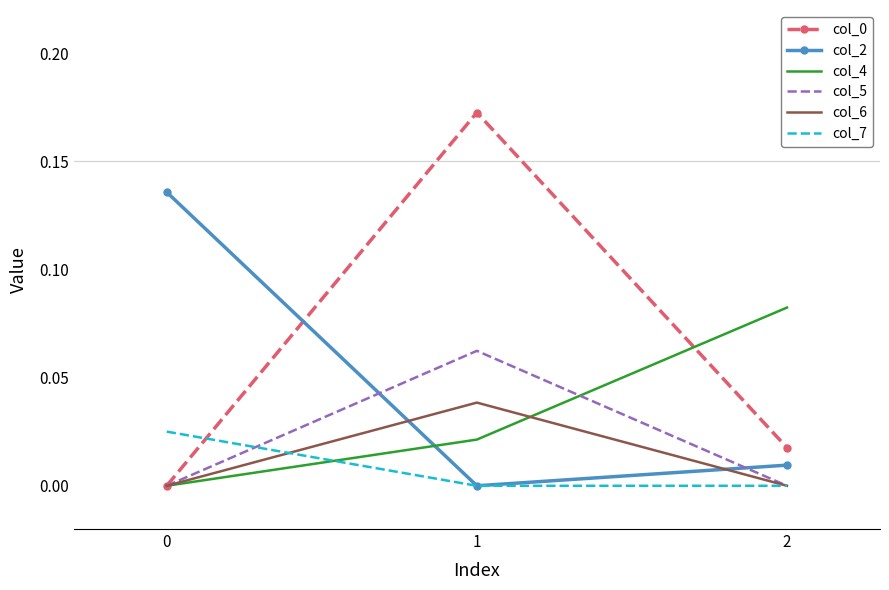

What is the total value across all series at 1?

0.3